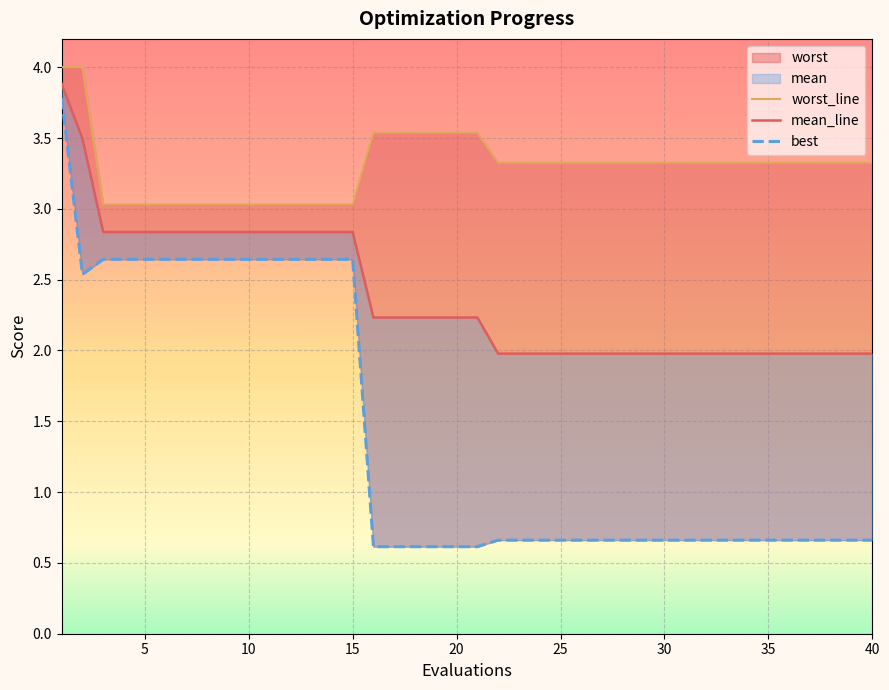

How many lines are shown in the chart?

3